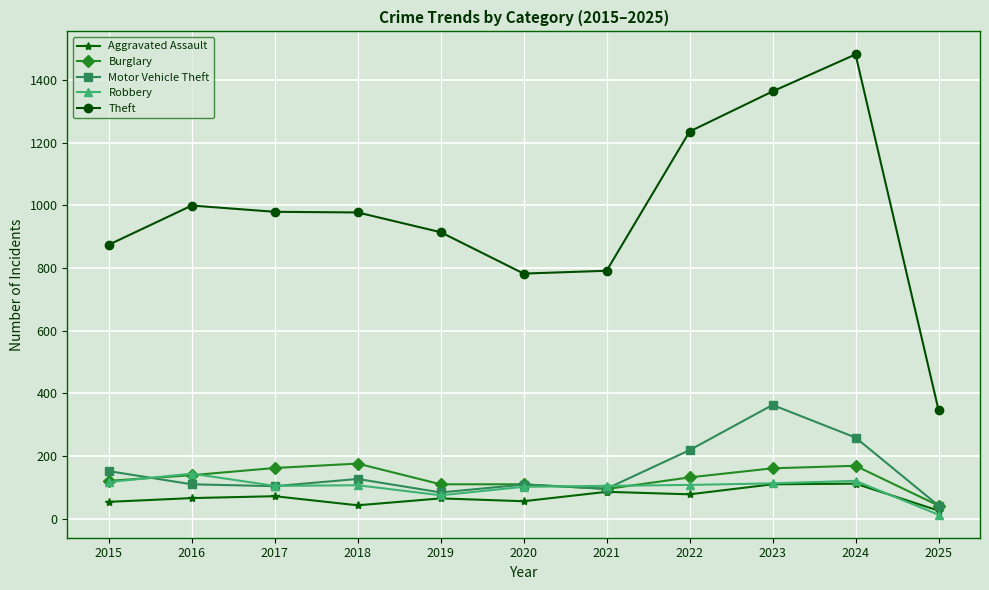

Is it true that Motor Vehicle Theft equals 109 at 2020?

True